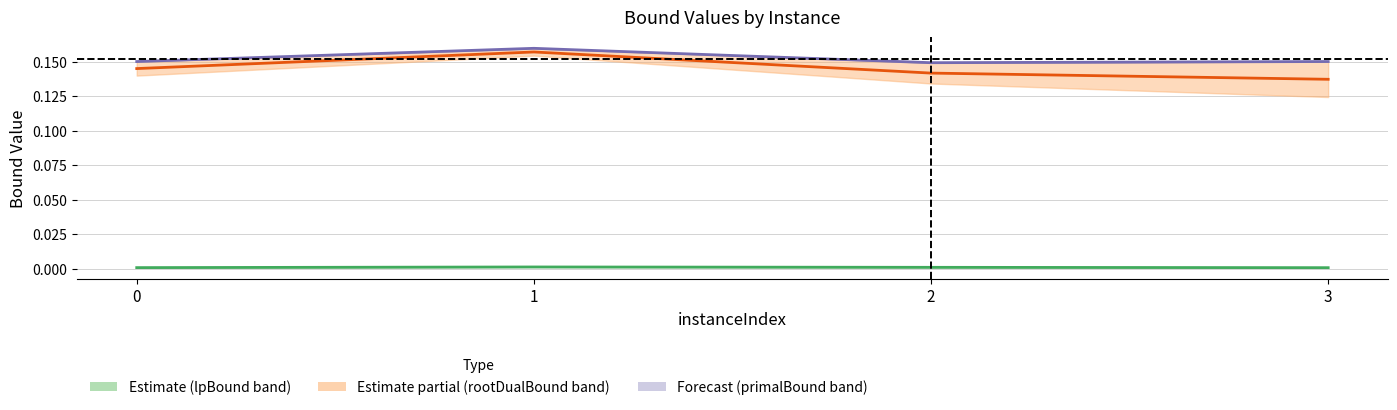

True or false: primalBound mid and lpBound mid intersect in this chart.

False